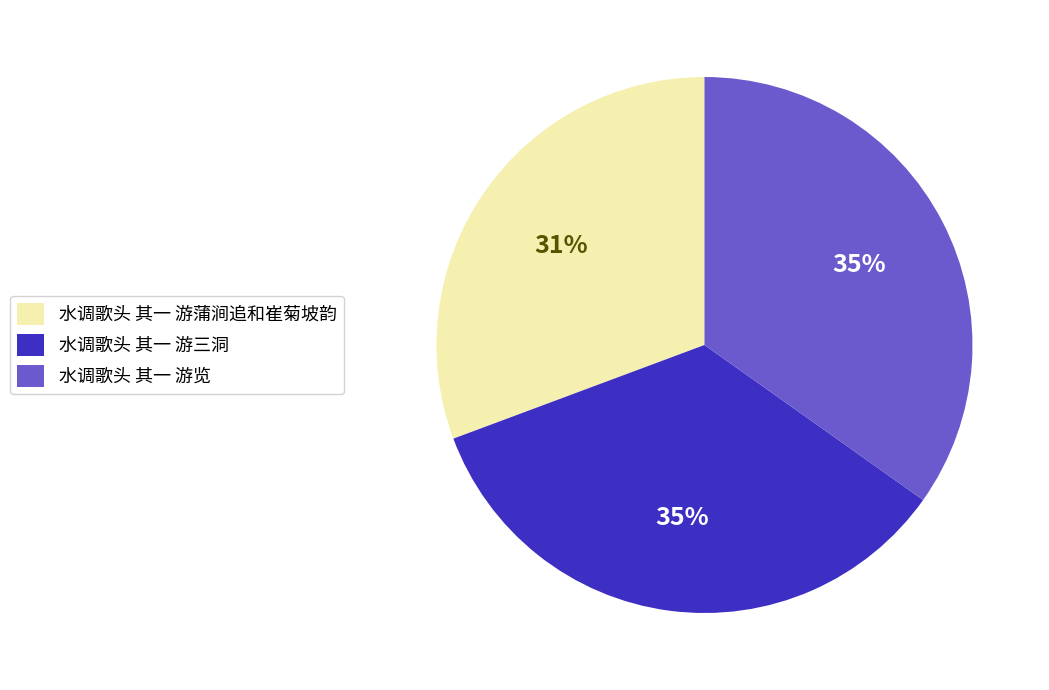

Is the sum of 水调歌头 其一 游三洞 and 水调歌头 其一 游览 greater than half?

Yes